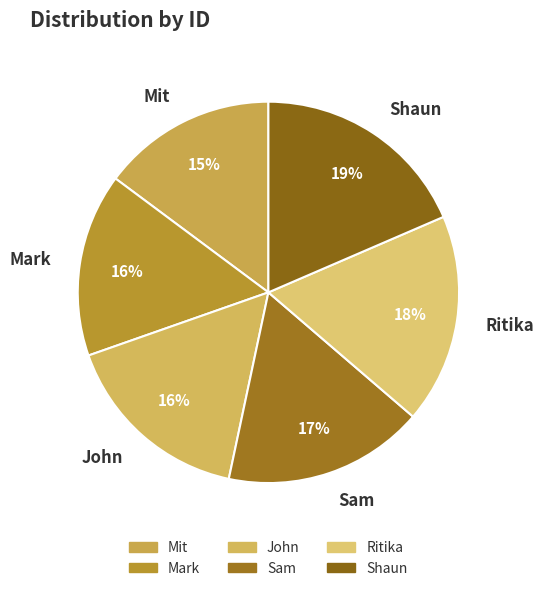

How many segments does this pie chart have?

6